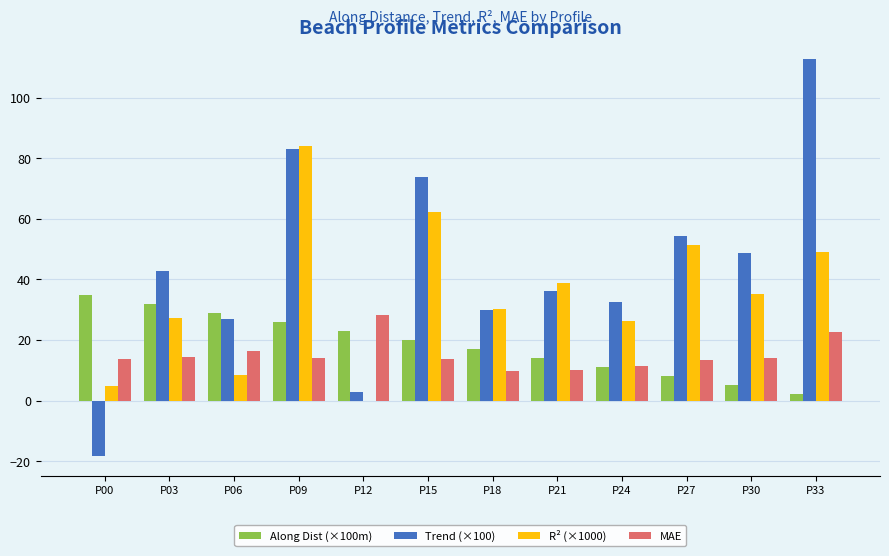

The R² (×1000) series shows 39.0 at P21. True or false?

True